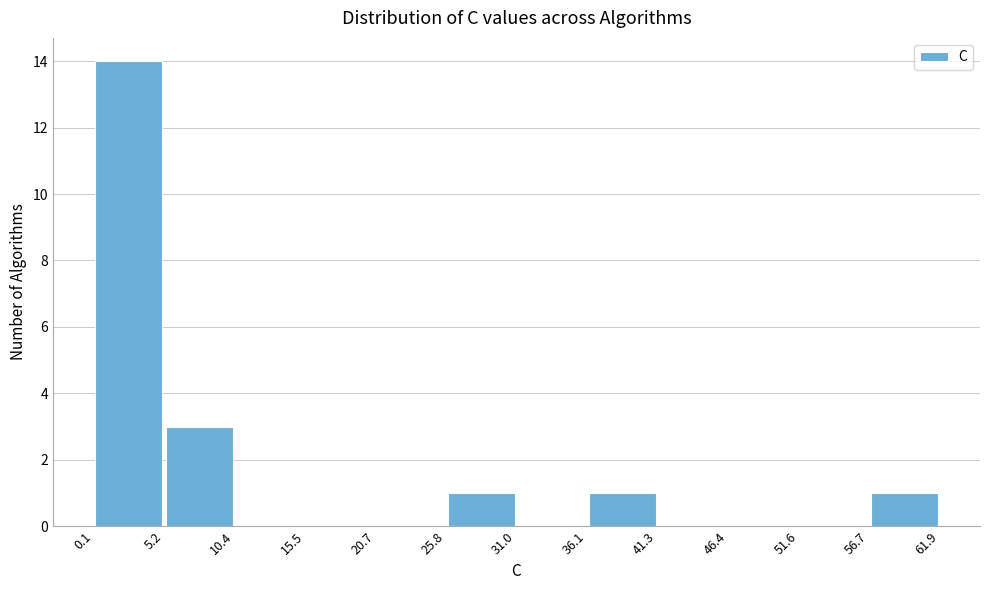

Reading left to right, transcribe this chart: for each bar, give the range it covers on the x-axis and its height. The values are not printed on the chart, so give them approximately, as read against the axis.

0.1 to 5.2: 14
5.2 to 10.4: 3
10.4 to 15.5: 0
15.5 to 20.7: 0
20.7 to 25.8: 0
25.8 to 31.0: 1
31.0 to 36.1: 0
36.1 to 41.3: 1
41.3 to 46.4: 0
46.4 to 51.6: 0
51.6 to 56.7: 0
56.7 to 61.9: 1